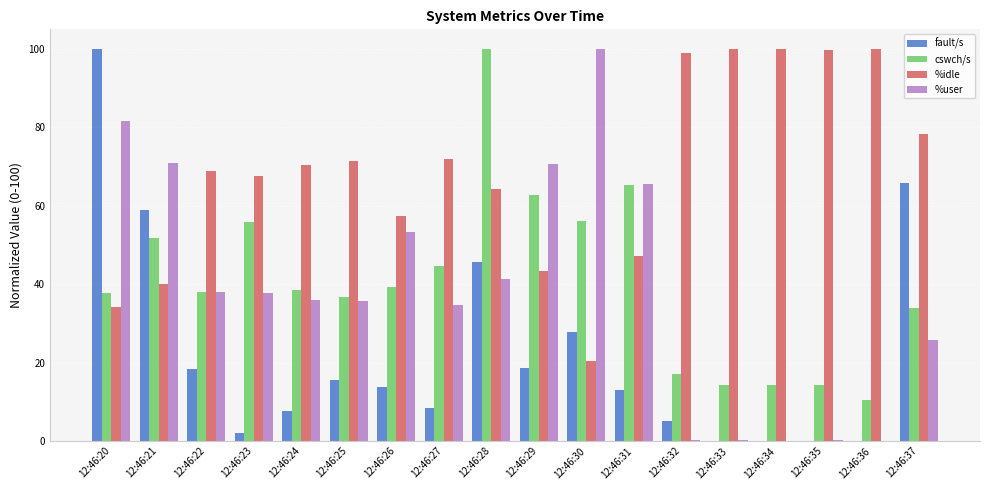

The fault/s series shows 13.1 at 12:46:31. True or false?

True